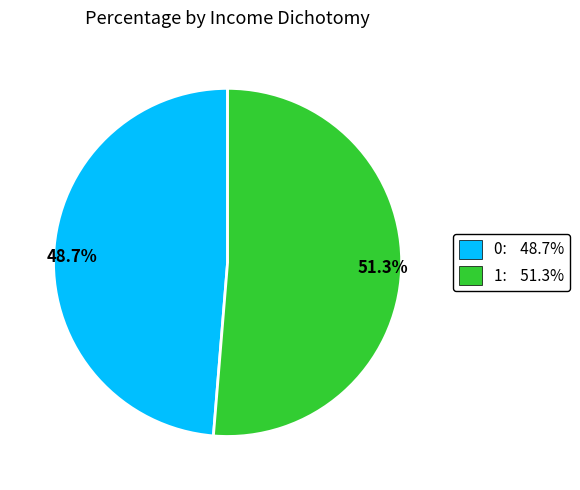

Is the sum of 51.3% and 48.7% greater than half?

Yes